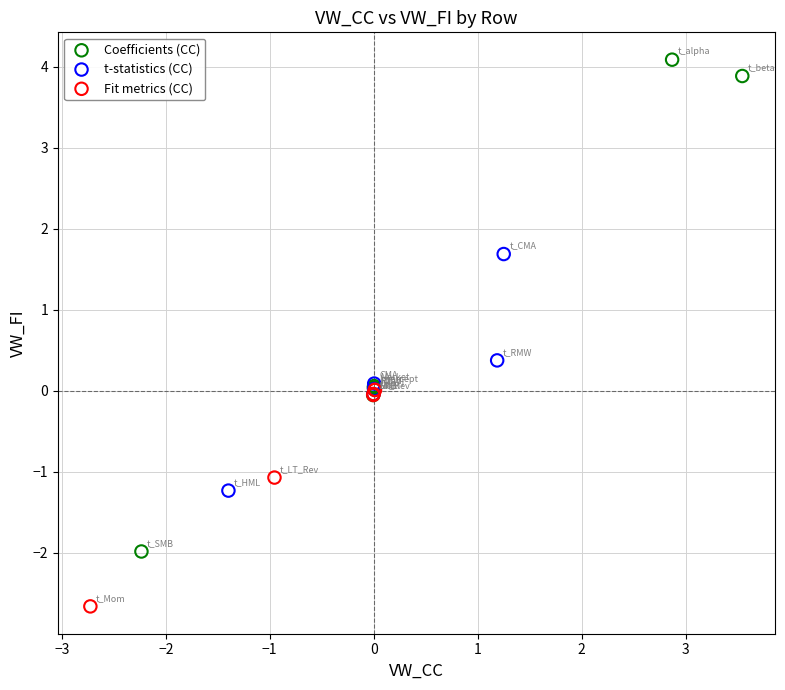

Which series has the largest Y range (max minus min)?

Coefficients (CC)